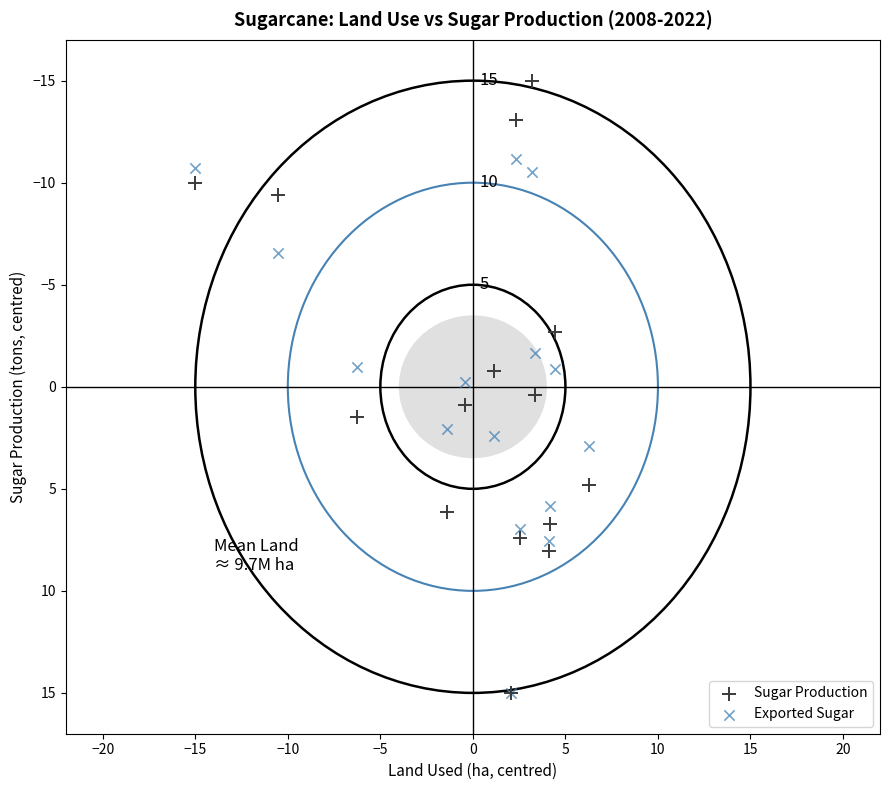

What are all the series names shown in the legend?

Sugar Production, Exported Sugar